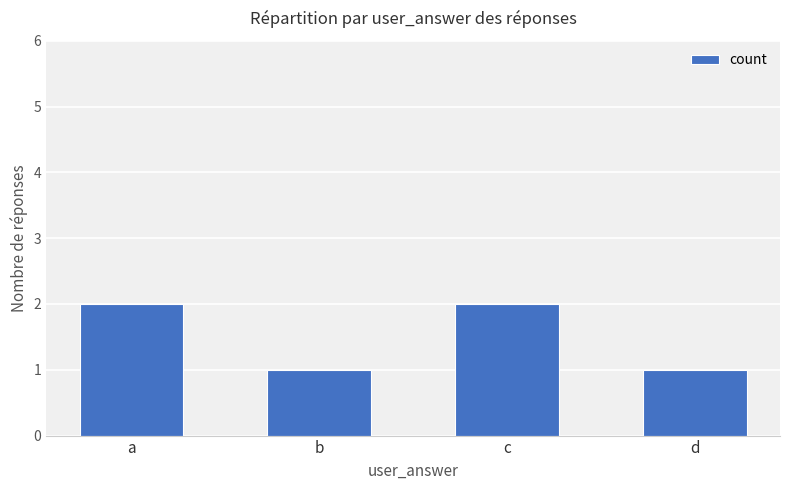

Does the chart contain stacked bars?

No